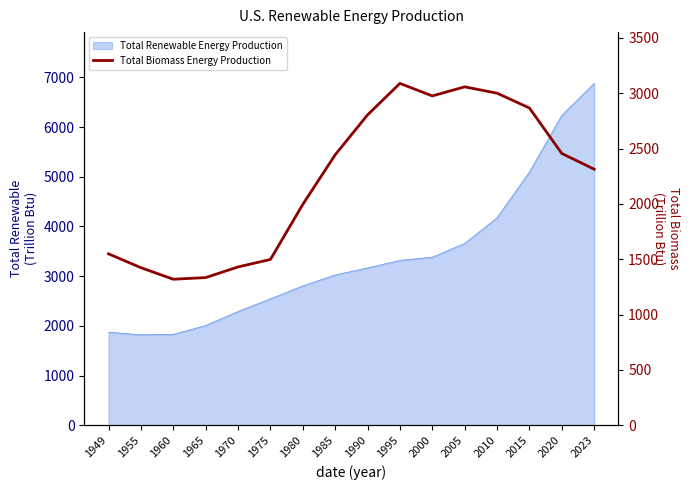

How many data points are less than 2444?

8